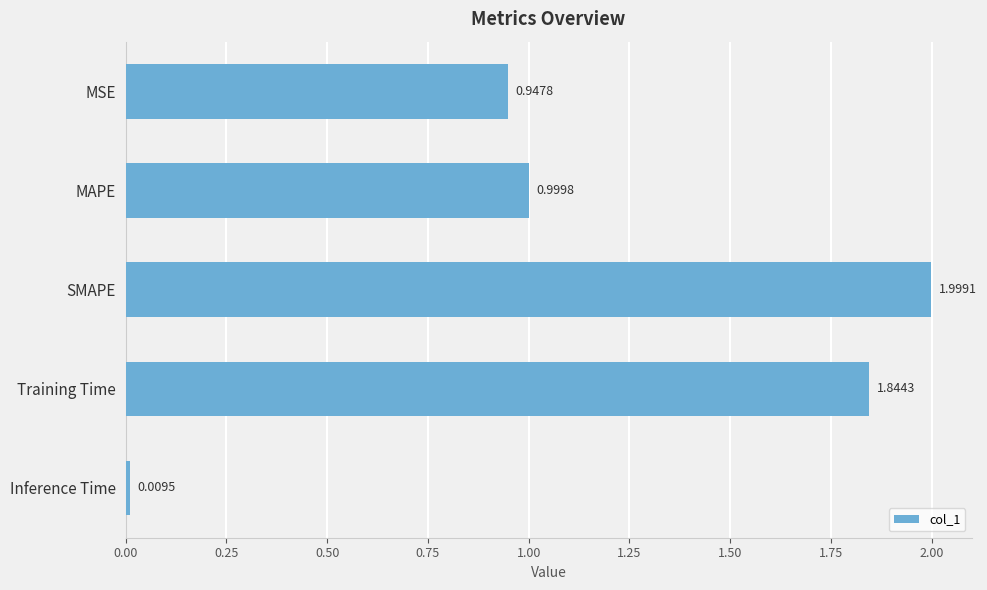

At which label is the value closest to 1?

MAPE